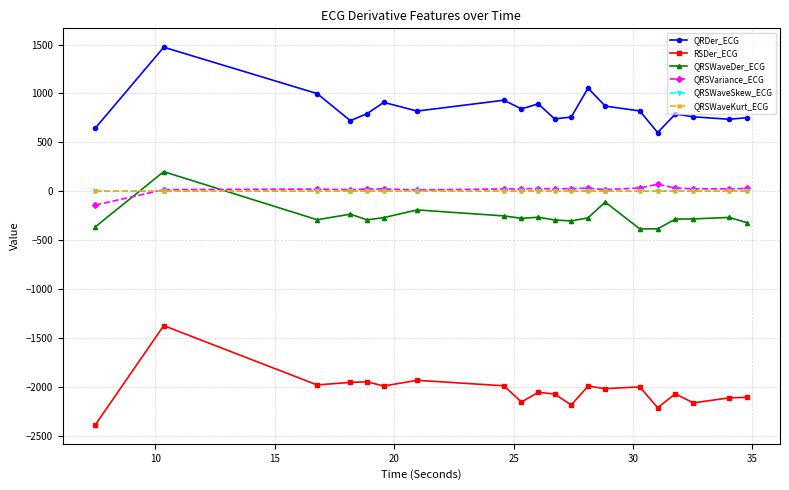

What is the maximum value shown in the chart?

1472.8